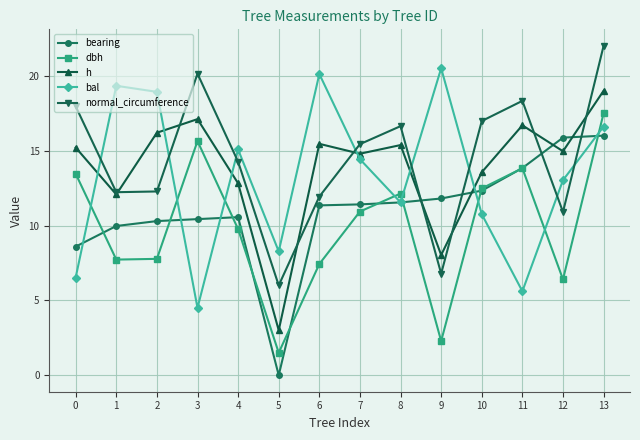

At which category is the sum across all series the highest?

13